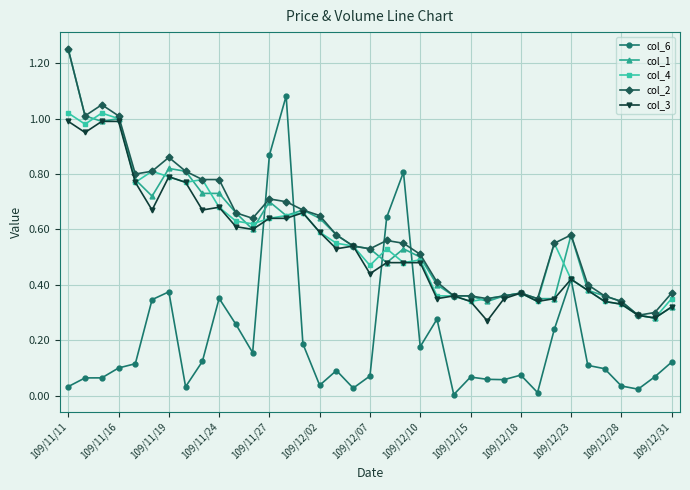

True or false: col_6 has more than 2 interior local peaks.

True